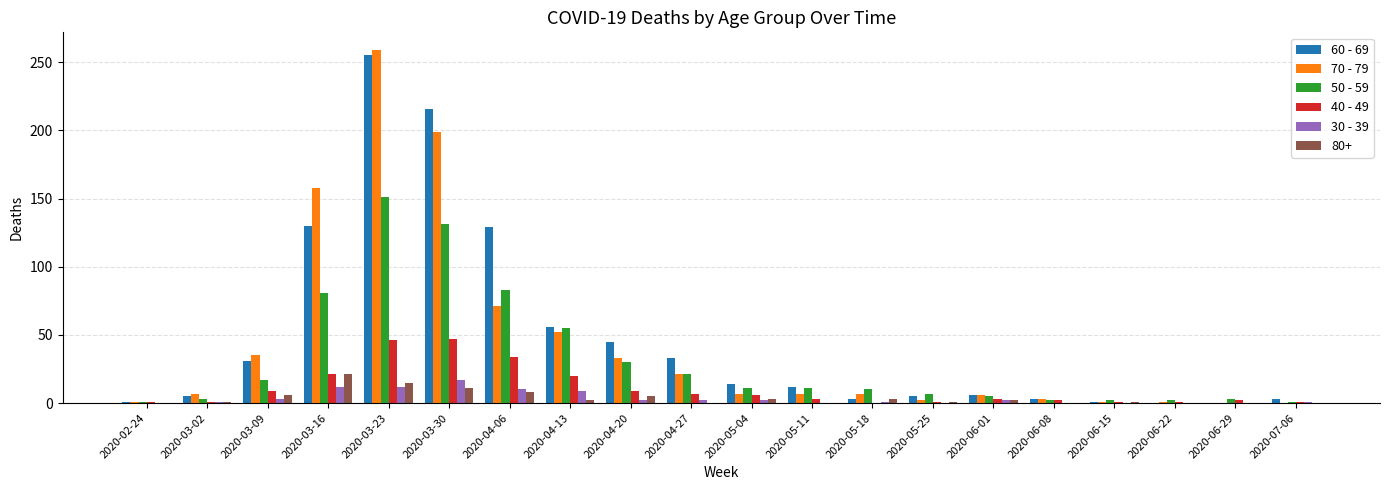

The value of 70 - 79 at 2020-04-13 is 52. True or false?

True